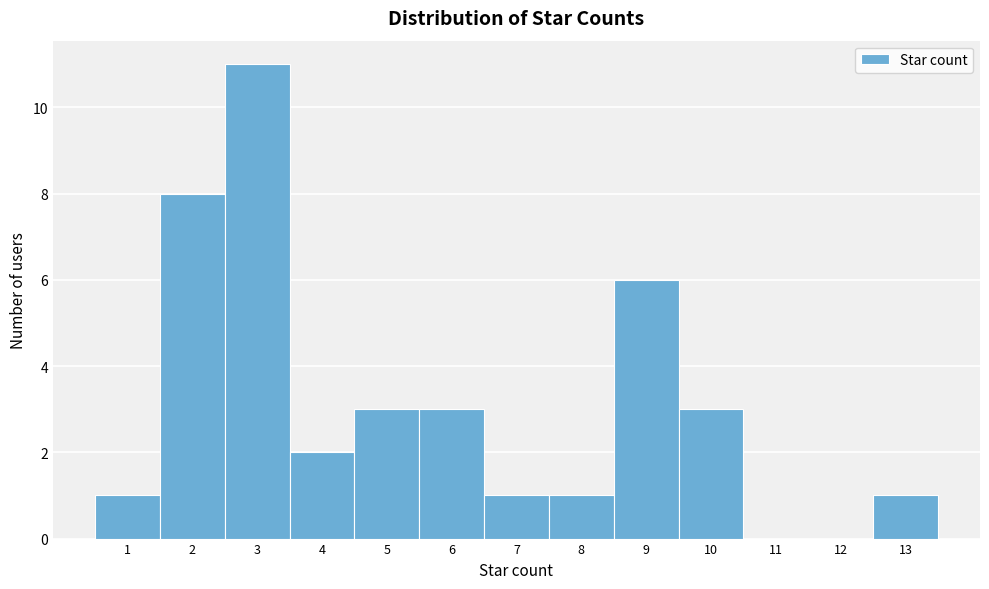

Reading left to right, transcribe this chart: for each bar, give the range it covers on the x-axis and its height. The values are not printed on the chart, so give them approximately, as read against the axis.

0.5 to 1.5: 1
1.5 to 2.5: 8
2.5 to 3.5: 11
3.5 to 4.5: 2
4.5 to 5.5: 3
5.5 to 6.5: 3
6.5 to 7.5: 1
7.5 to 8.5: 1
8.5 to 9.5: 6
9.5 to 10.5: 3
10.5 to 11.5: 0
11.5 to 12.5: 0
12.5 to 13.5: 1